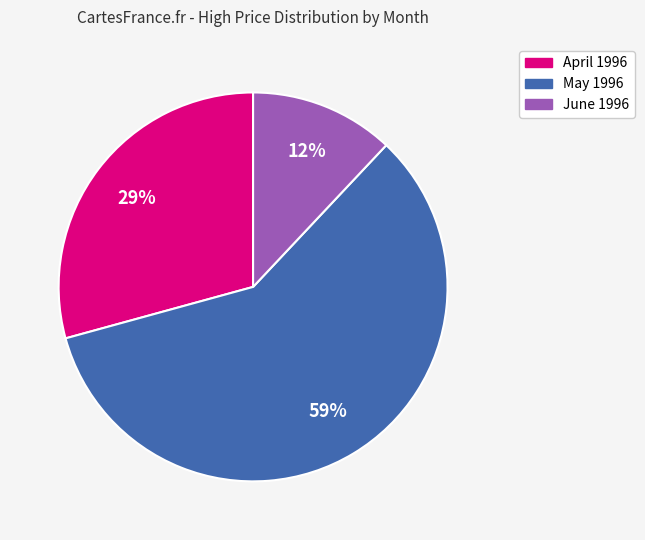

Rank the categories by value from lowest to highest.

June 1996, April 1996, May 1996